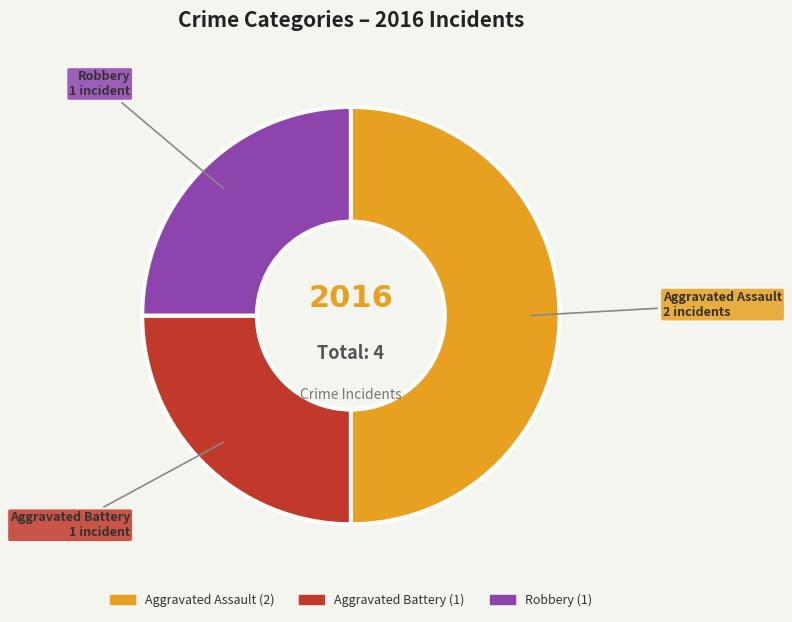

How many slices are in this pie chart?

3